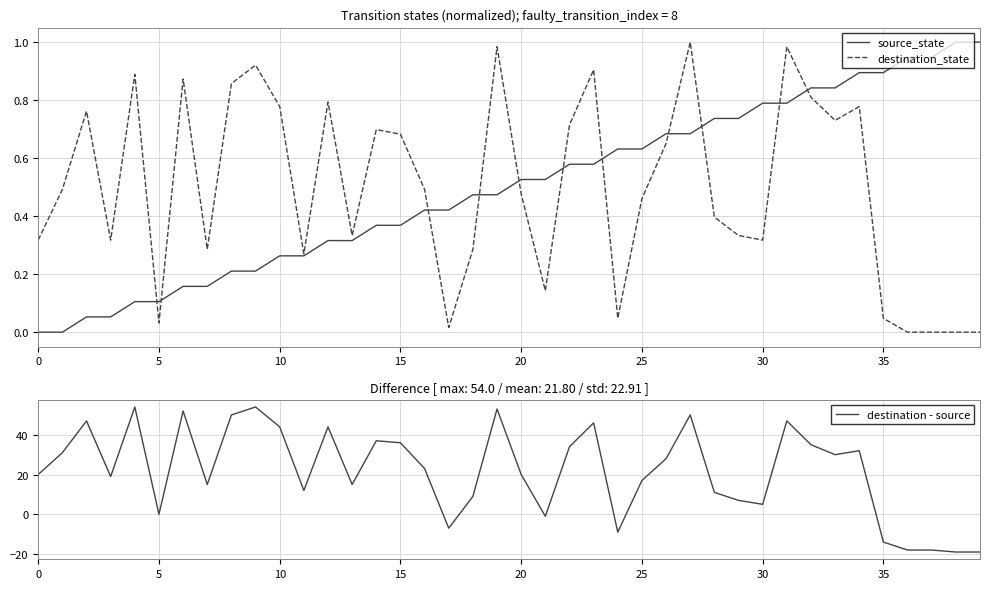

What is the sum of all source_state values?

20.0